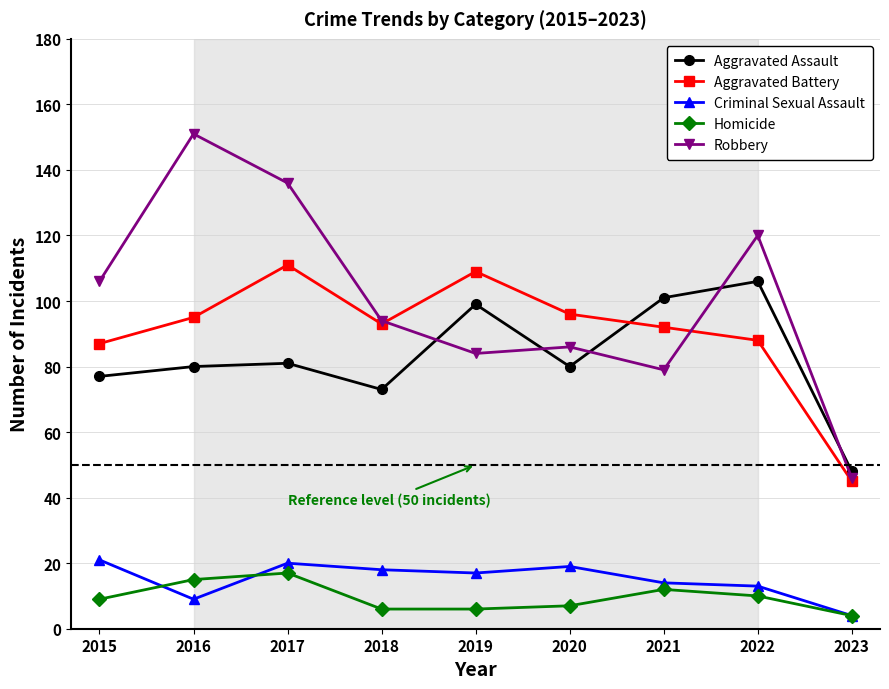

What value does the Criminal Sexual Assault series have at 2016?

9